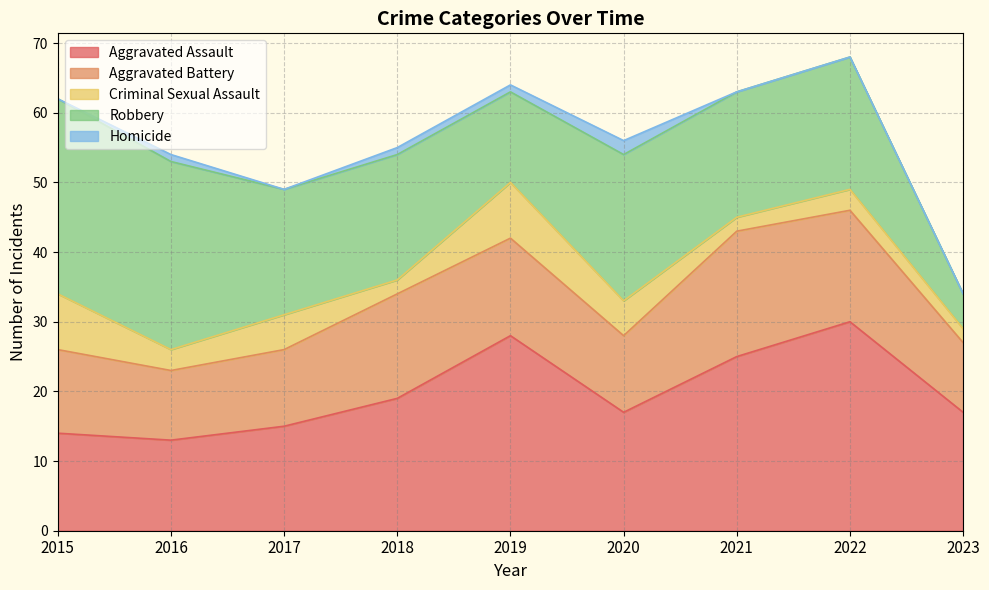

What is the approximate value of Aggravated Battery at 2017?

11